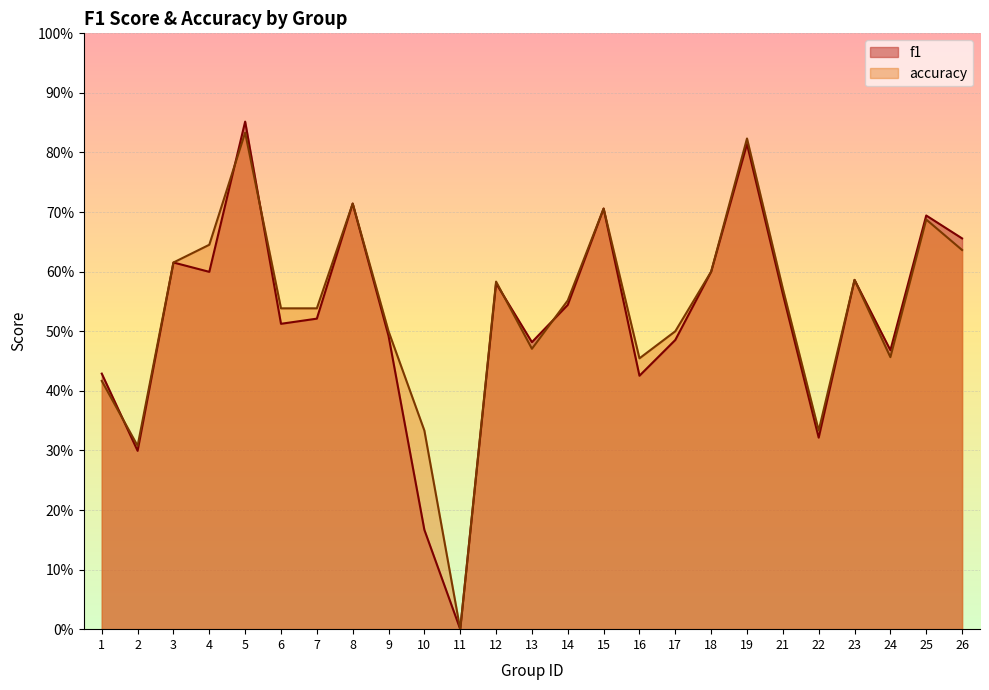

Which series has the largest total across all categories?

accuracy